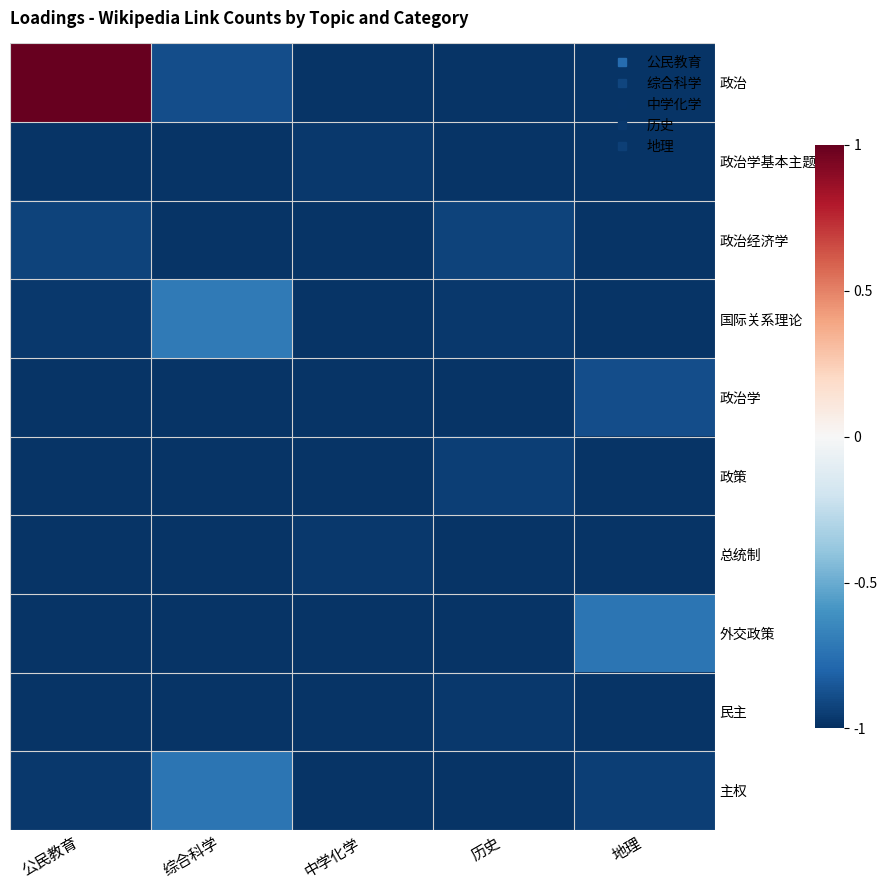

Reading left to right, what are all the values shown in this chart?

政治: 公民教育=1.0	综合科学=-0.9	中学化学=-1.0	历史=-1.0	地理=-1.0
政治学基本主题列表: 公民教育=-1.0	综合科学=-1.0	中学化学=-1.0	历史=-1.0	地理=-1.0
政治经济学: 公民教育=-0.9	综合科学=-1.0	中学化学=-1.0	历史=-0.9	地理=-1.0
国际关系理论: 公民教育=-1.0	综合科学=-0.7	中学化学=-1.0	历史=-1.0	地理=-1.0
政治学: 公民教育=-1.0	综合科学=-1.0	中学化学=-1.0	历史=-1.0	地理=-0.9
政策: 公民教育=-1.0	综合科学=-1.0	中学化学=-1.0	历史=-0.9	地理=-1.0
总统制: 公民教育=-1.0	综合科学=-1.0	中学化学=-1.0	历史=-1.0	地理=-1.0
外交政策: 公民教育=-1.0	综合科学=-1.0	中学化学=-1.0	历史=-1.0	地理=-0.7
民主: 公民教育=-1.0	综合科学=-1.0	中学化学=-1.0	历史=-1.0	地理=-1.0
主权: 公民教育=-1.0	综合科学=-0.7	中学化学=-1.0	历史=-1.0	地理=-0.9